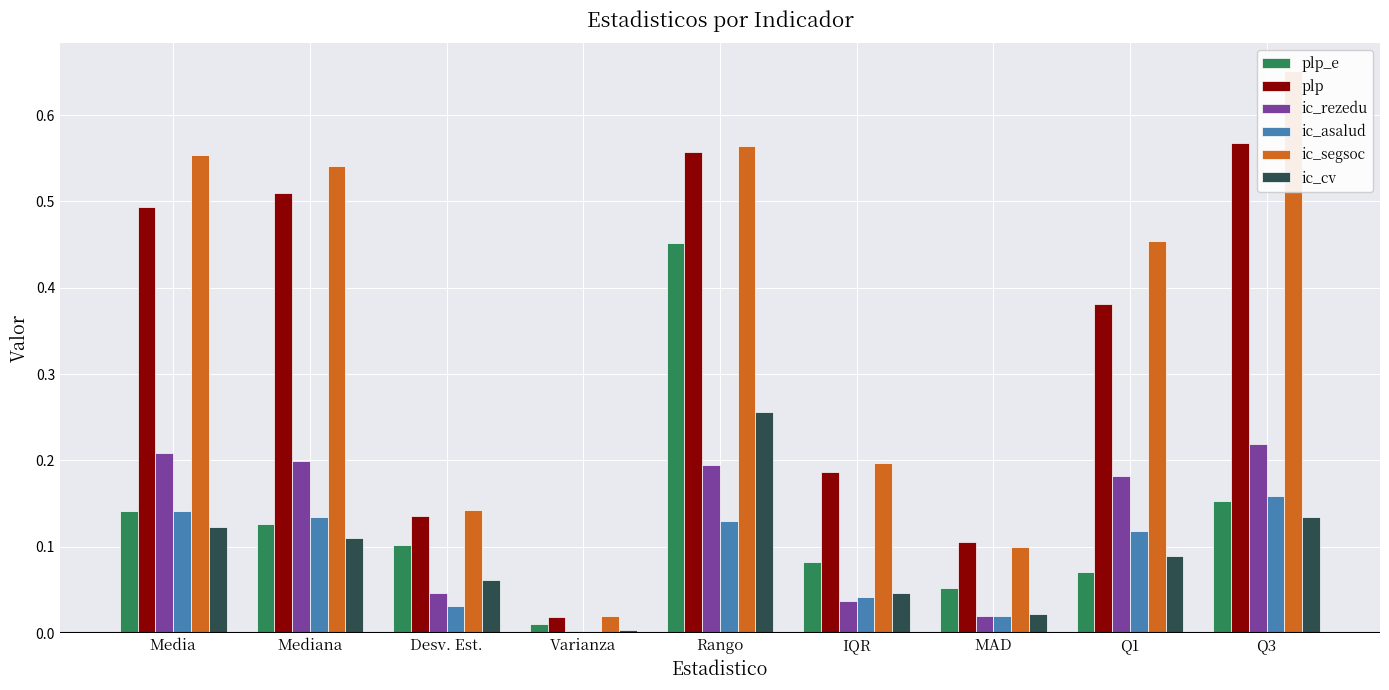

Is it true that plp equals 0.0 at Varianza?

True